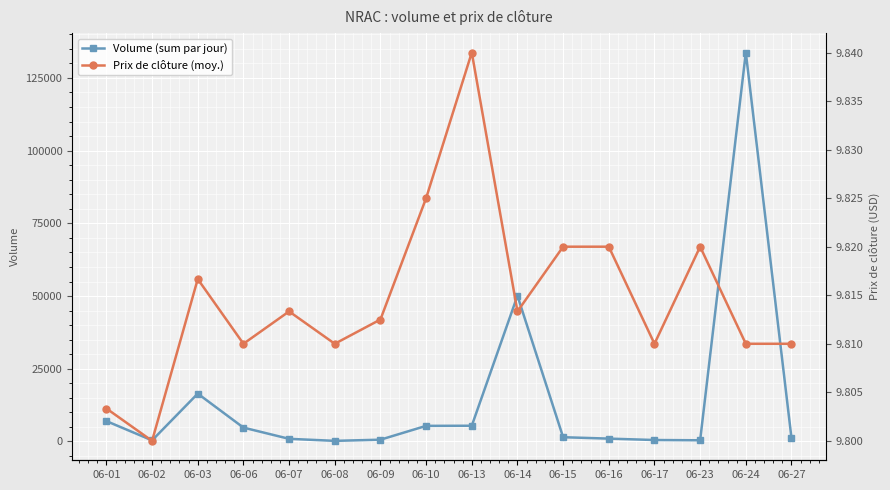

True or false: Prix de clôture (moy.) has a value of 4.6 at 06-27.

False